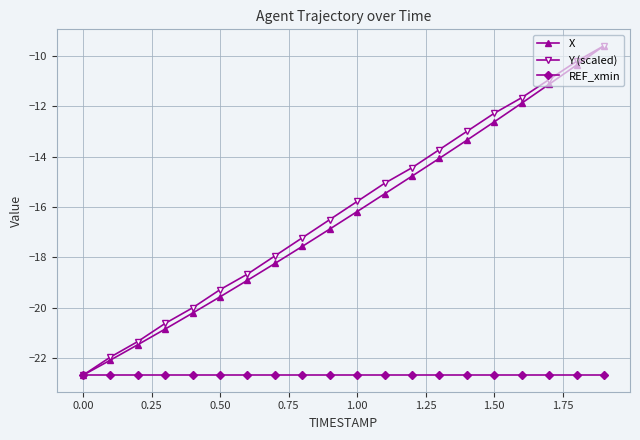

Which series has the largest total across all categories?

Y (scaled)